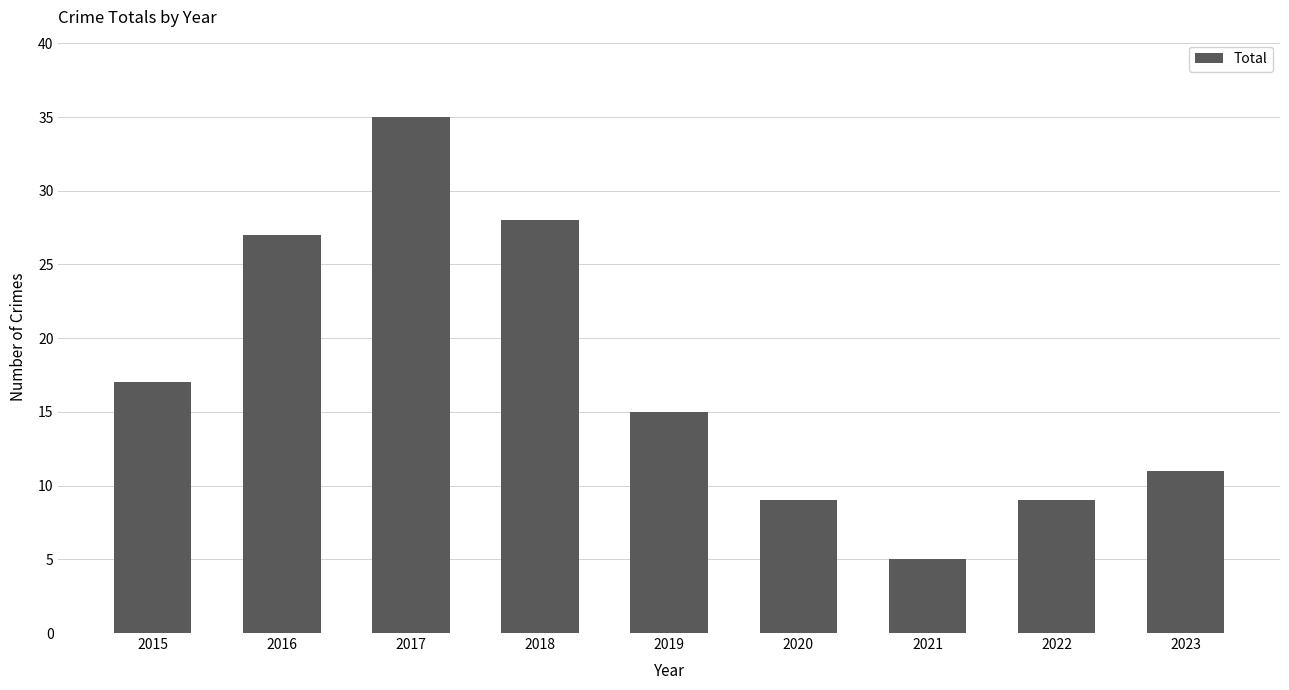

What is the sum of the values at 2020 and 2018?

37